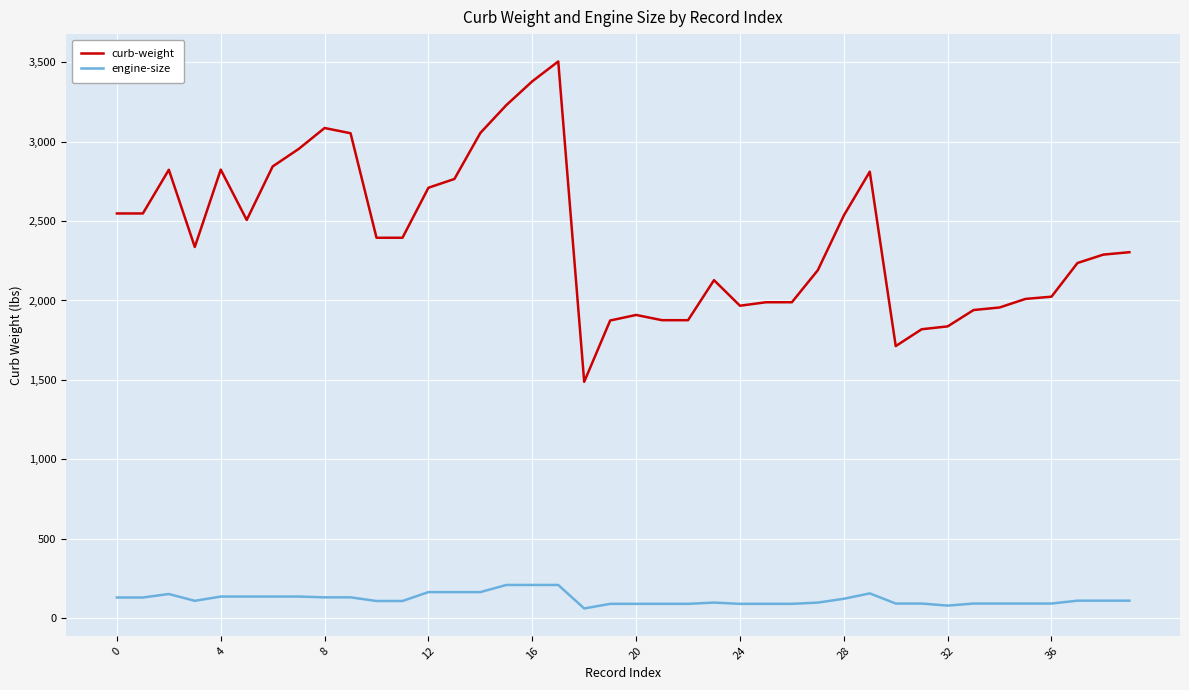

What is the lowest value of the curb-weight series?

1488